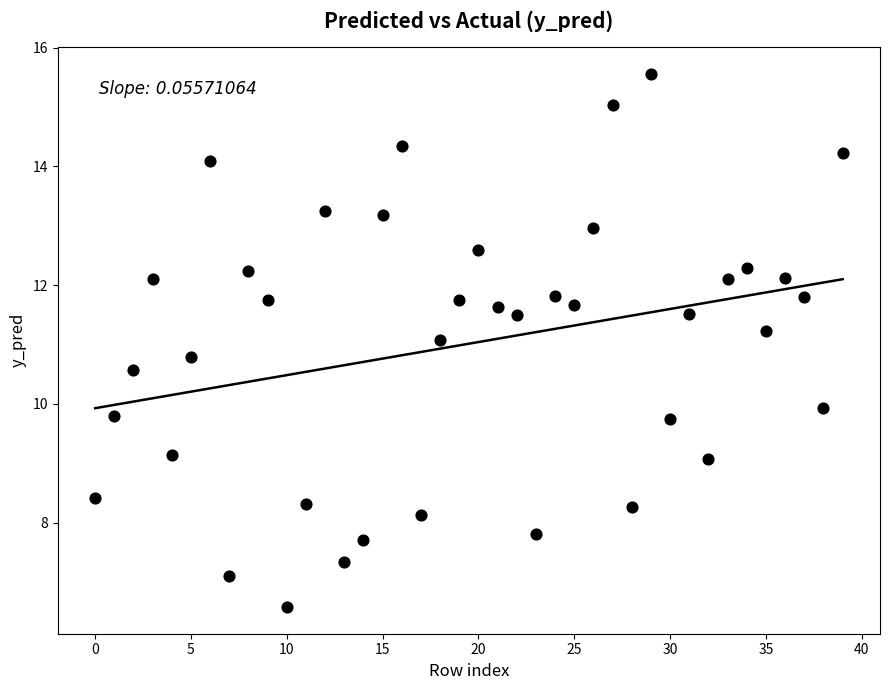

What is the range of Y values (max minus min)?

9.0